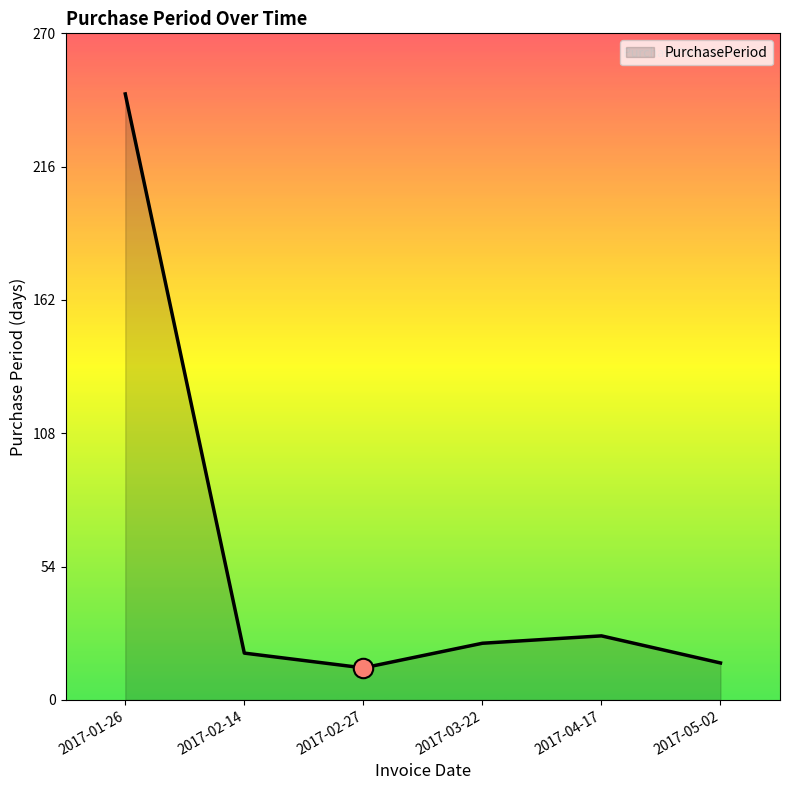

Reading left to right, list all the values displayed in this chart.

246	19	13	23	26	15